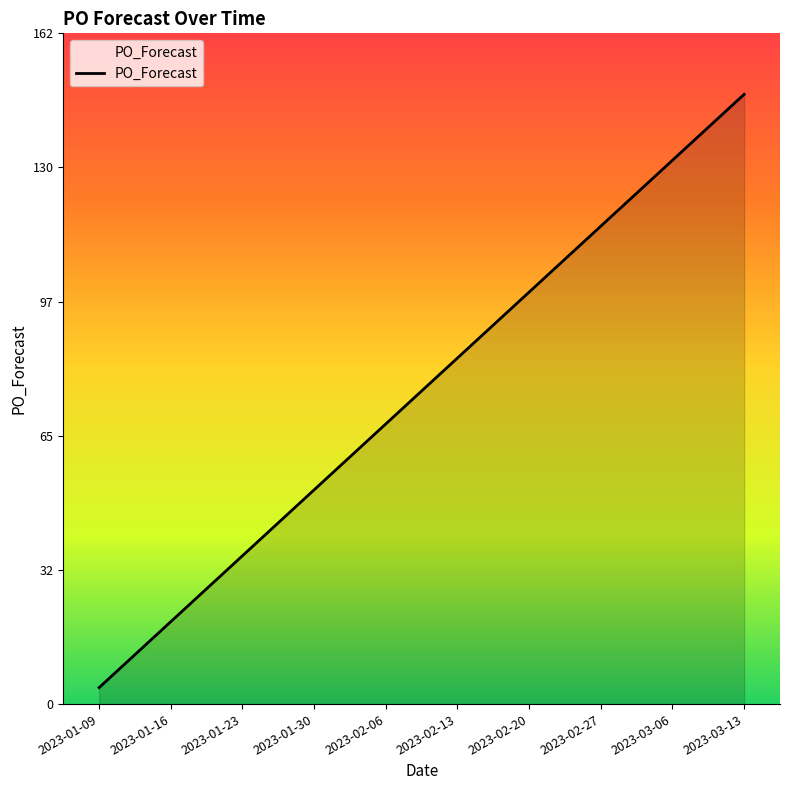

What is the difference between the values at 2023-03-06 and 2023-02-06?

64